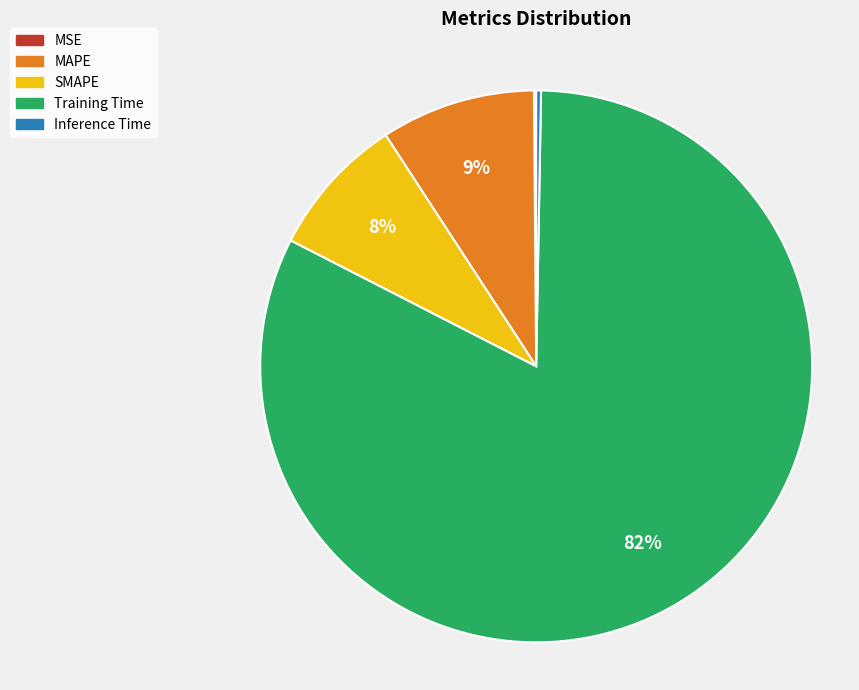

To the nearest percent, what is the average slice percentage?

20%